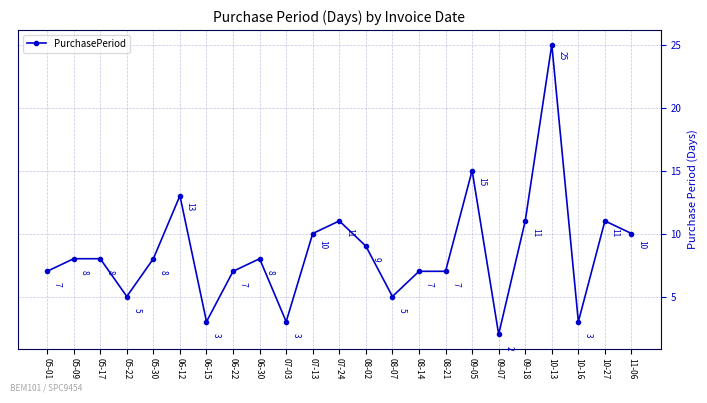

Count the number of categories in the chart.

23